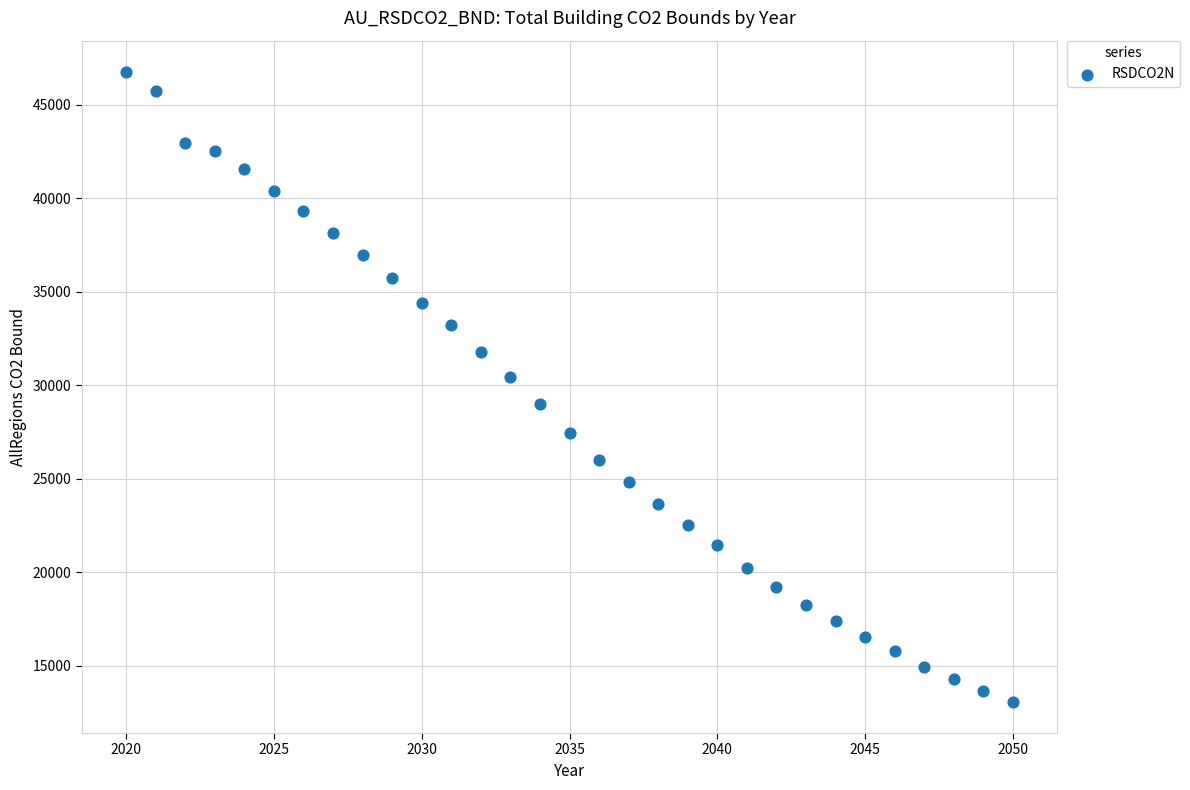

What is the range of Y values (max minus min)?

33657.3